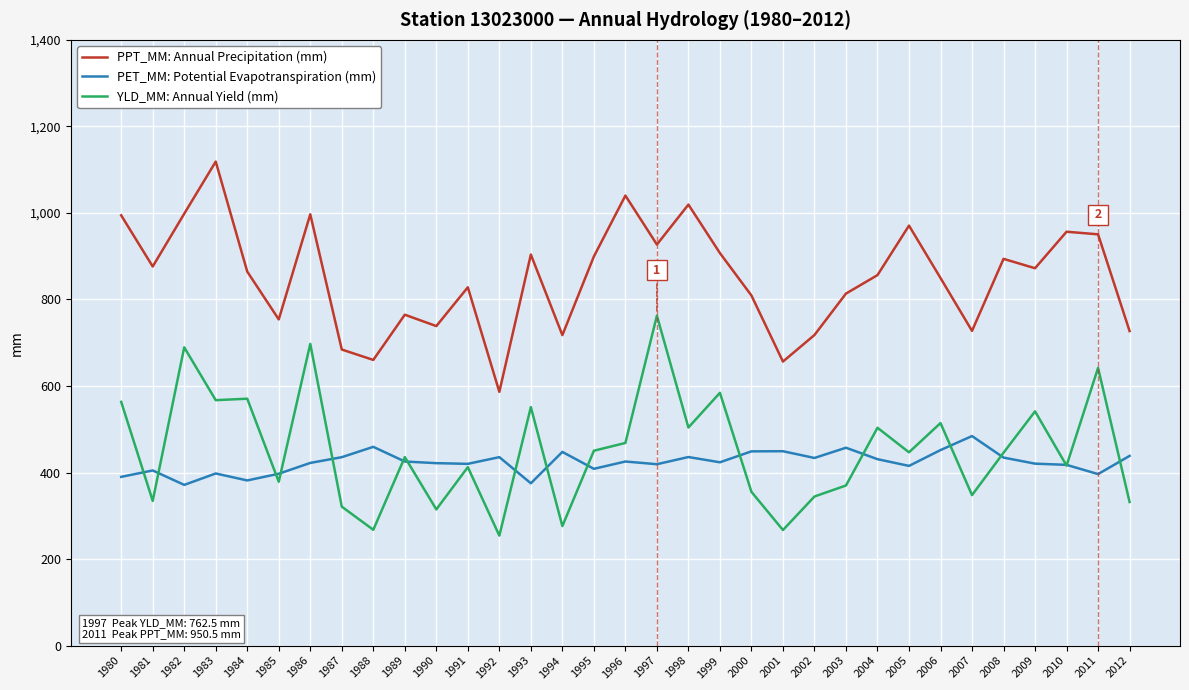

At which category does YLD_MM: Annual Yield (mm) reach its first local peak?

1982